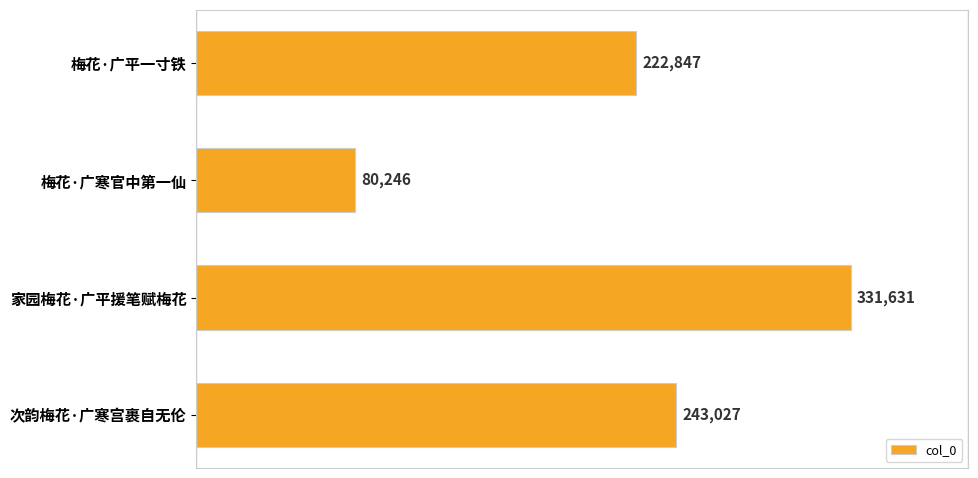

What is the difference between the maximum and minimum values?

251385